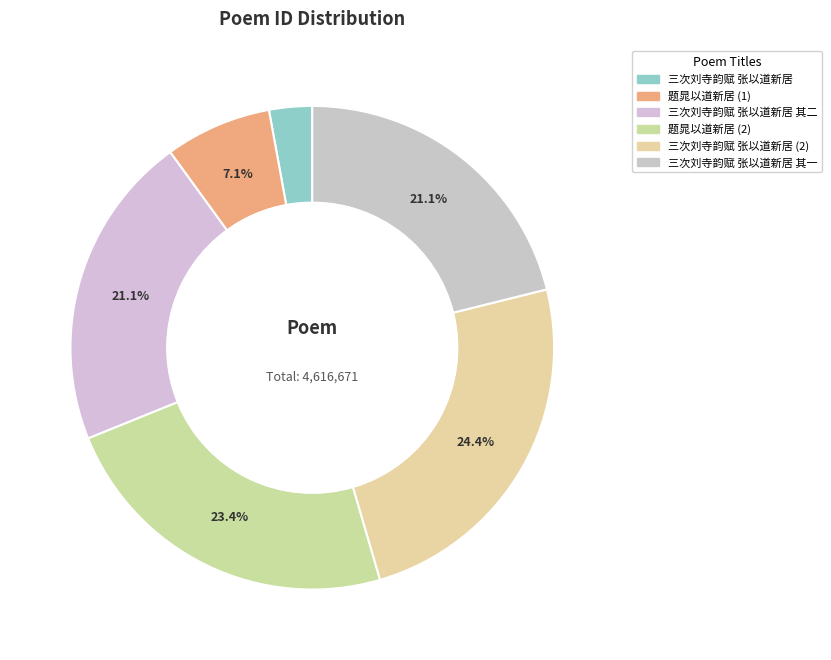

How many segments does this pie chart have?

6